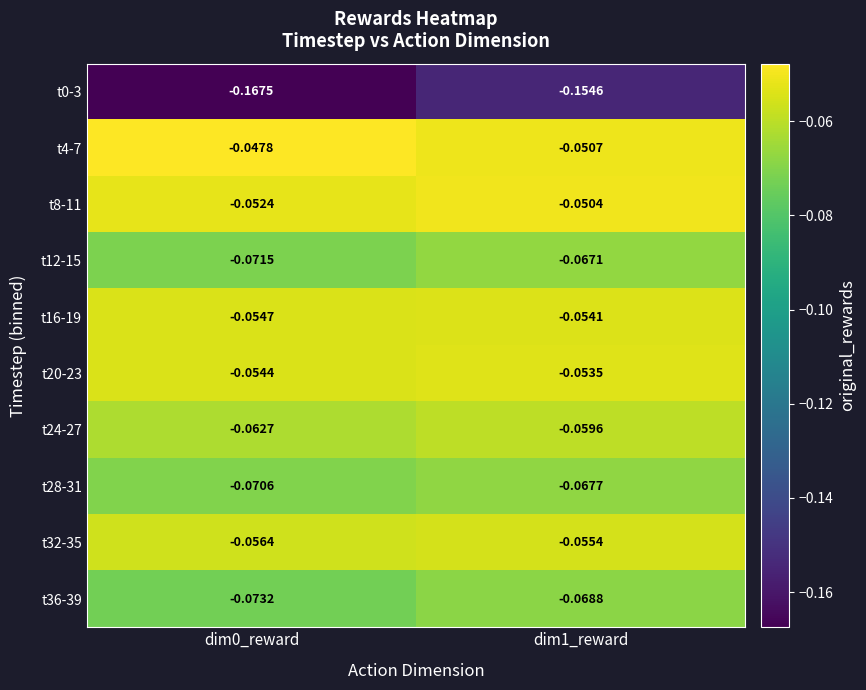

Is the value of t12-15 at dim0_reward greater than the value of t24-27 at dim1_reward?

No